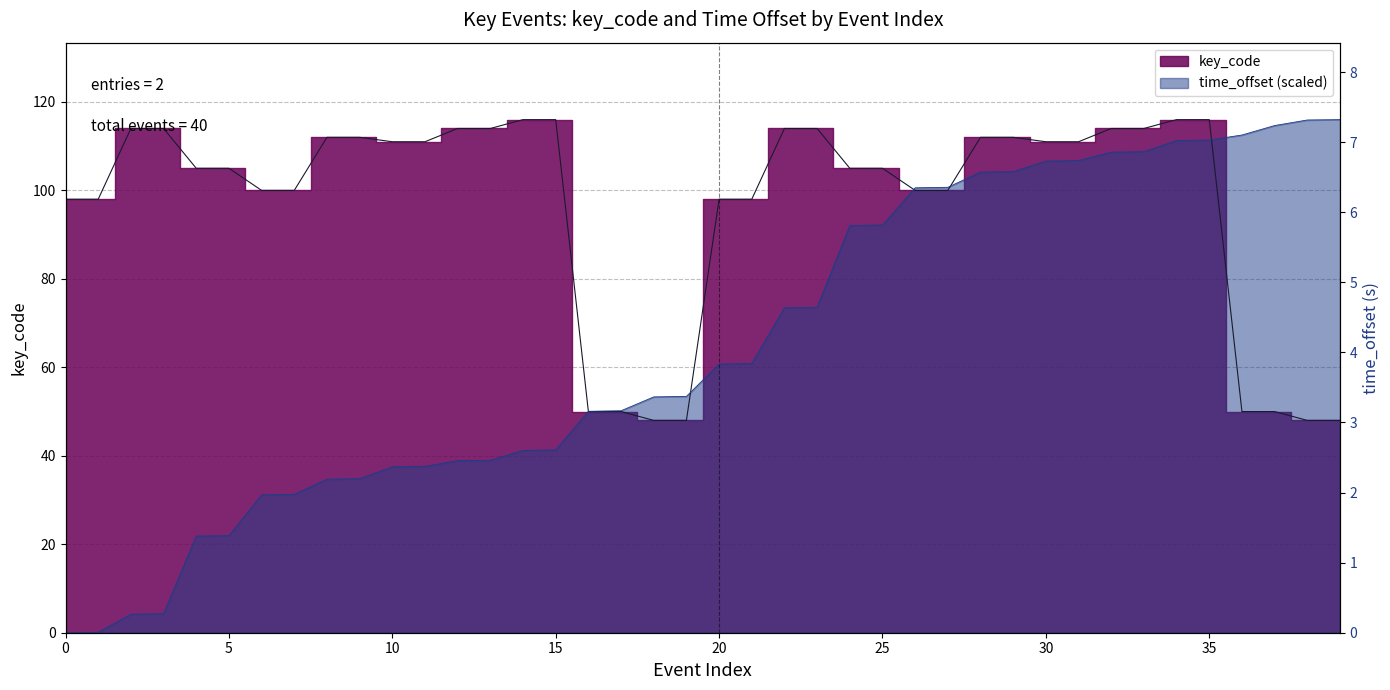

Reading left to right, transcribe all the data shown in this chart.

key_code: 98.0	98.0	114.0	114.0	105.0	105.0	100.0	100.0	112.0	112.0	111.0	111.0	114.0	114.0	116.0	116.0	50.0	50.0	48.0	48.0	98.0	98.0	114.0	114.0	105.0	105.0	100.0	100.0	112.0	112.0	111.0	111.0	114.0	114.0	116.0	116.0	50.0	50.0	48.0	48.0
time_offset: 0.0	0.1	4.2	4.3	21.9	21.9	31.2	31.3	34.7	34.8	37.5	37.6	38.9	39.0	41.2	41.3	50.1	50.2	53.3	53.4	60.7	60.9	73.5	73.6	92.1	92.2	100.6	100.7	104.1	104.3	106.6	106.8	108.6	108.8	111.3	111.4	112.5	114.7	115.9	116.0